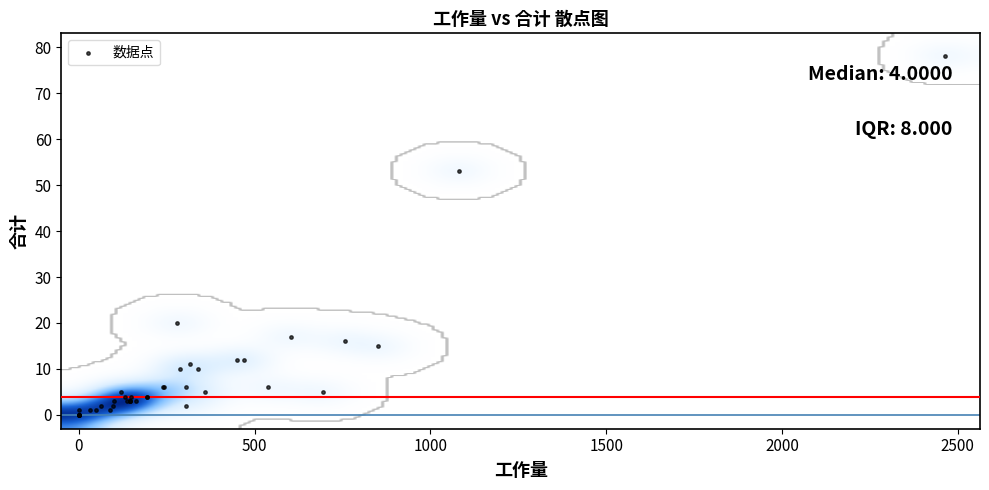

What Y value in the scatter plot is closest to 39?

53